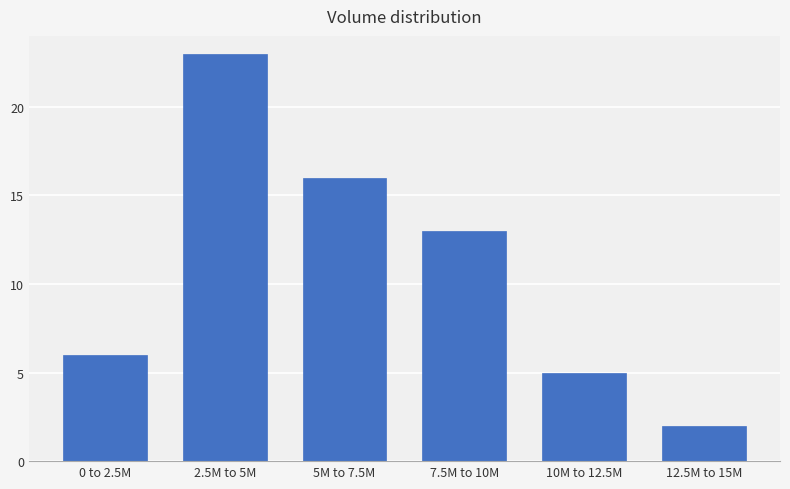

Reading left to right, extract all data points from this chart.

0 to 2.5M=6	2.5M to 5M=23	5M to 7.5M=16	7.5M to 10M=13	10M to 12.5M=5	12.5M to 15M=2